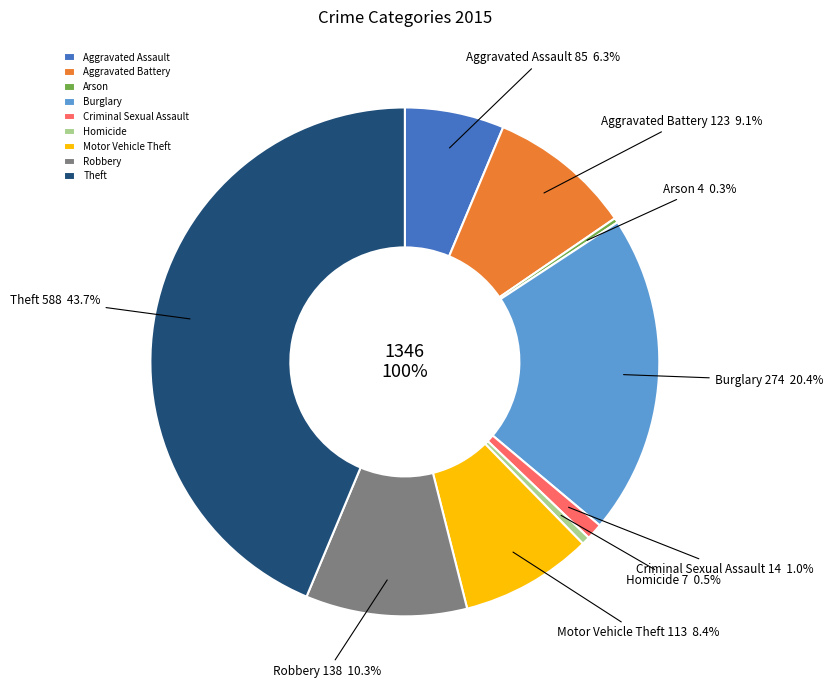

Which category has the biggest portion of the pie?

Theft